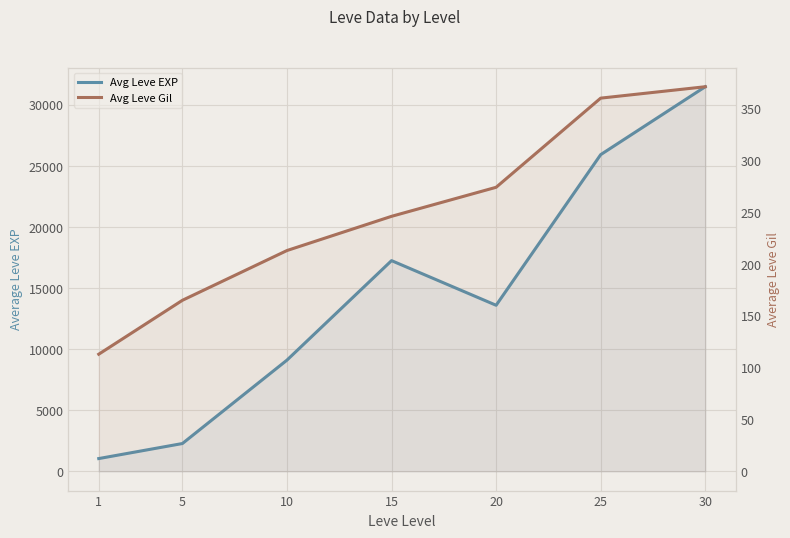

Which series has the largest range (max minus min)?

Avg Leve EXP